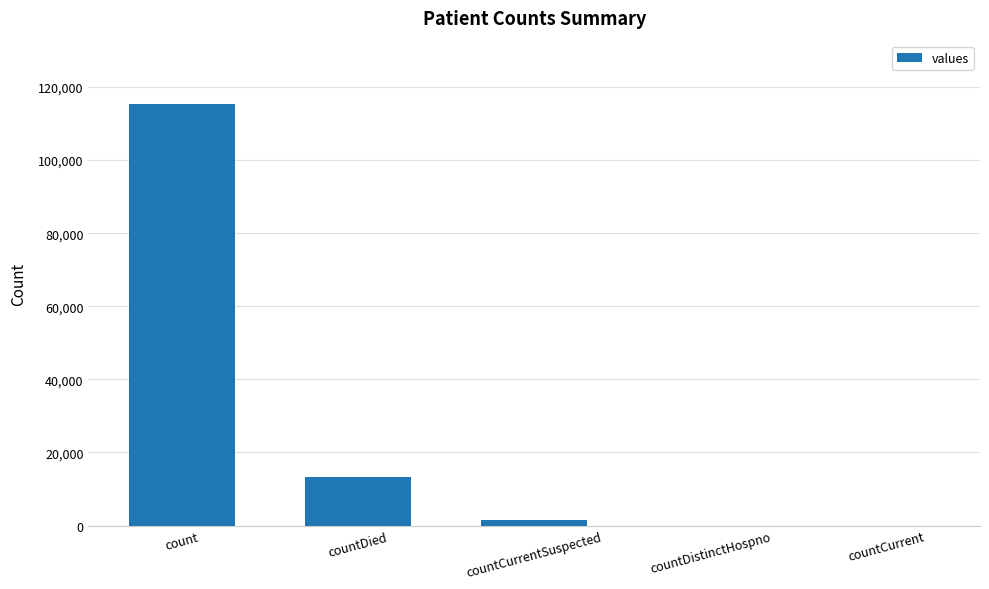

Reading right to left, what are all the values shown in this chart?

0	0	1383	13343	115379